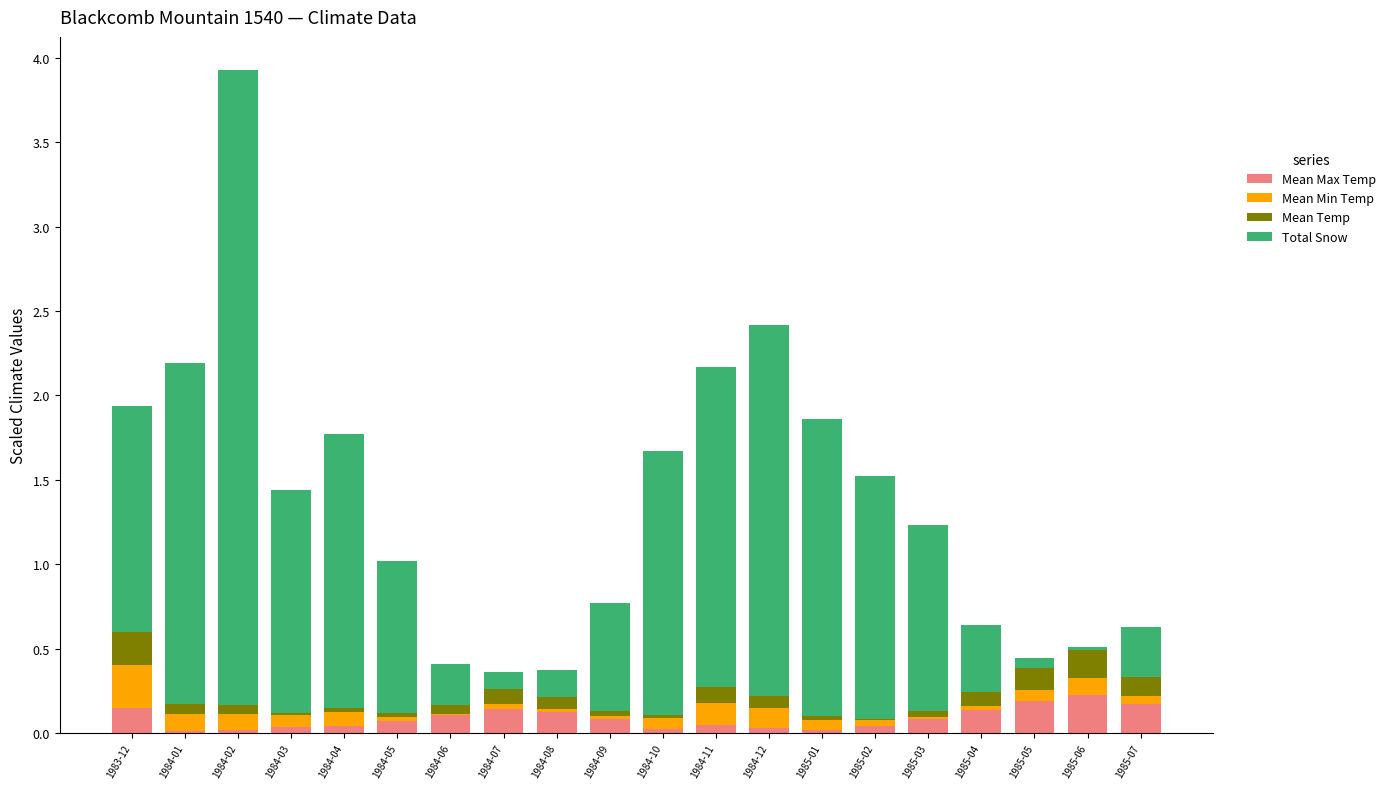

At which category is the sum across all series the highest?

1984-02